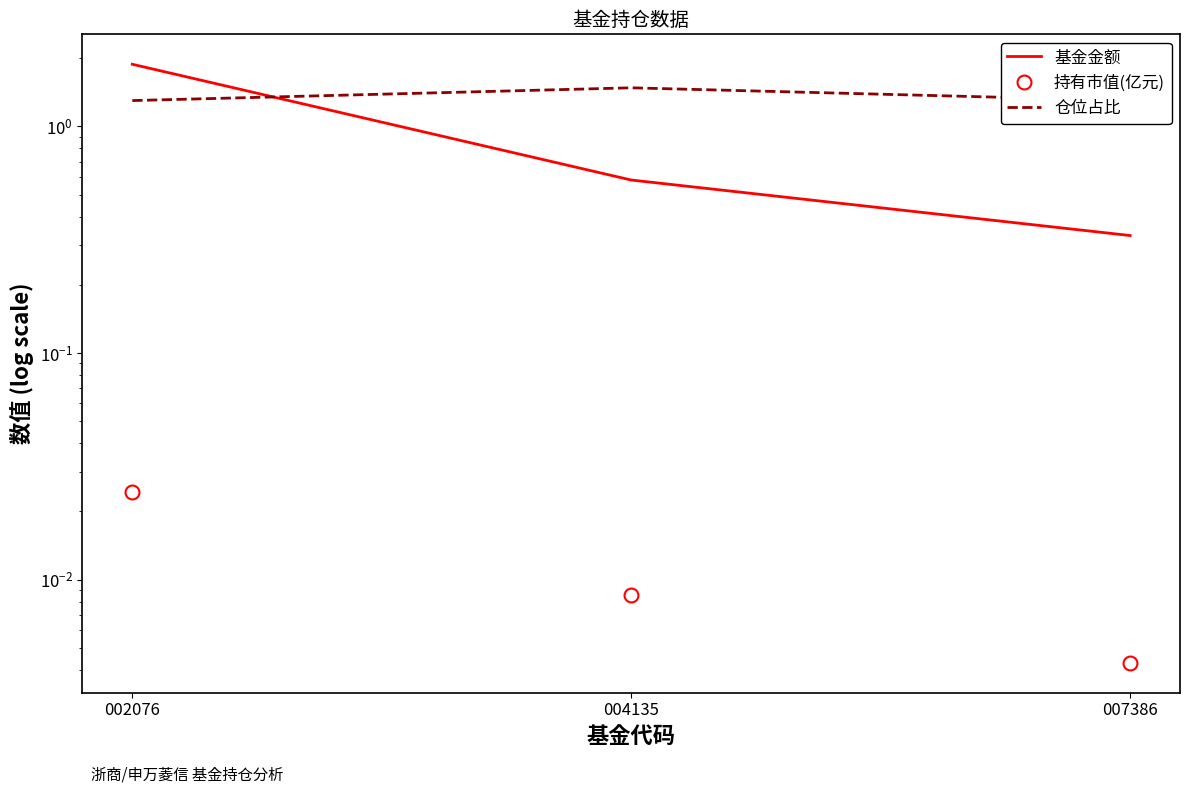

What value does the 仓位占比 series have at 004135?

1.5